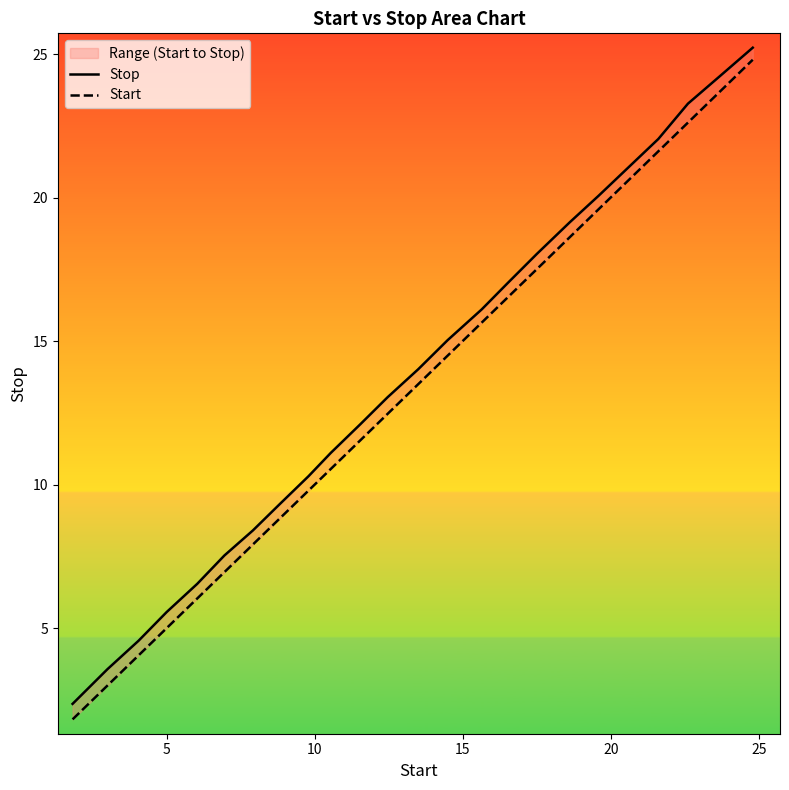

True or false: Start has more than 0 points higher than both neighbors.

False